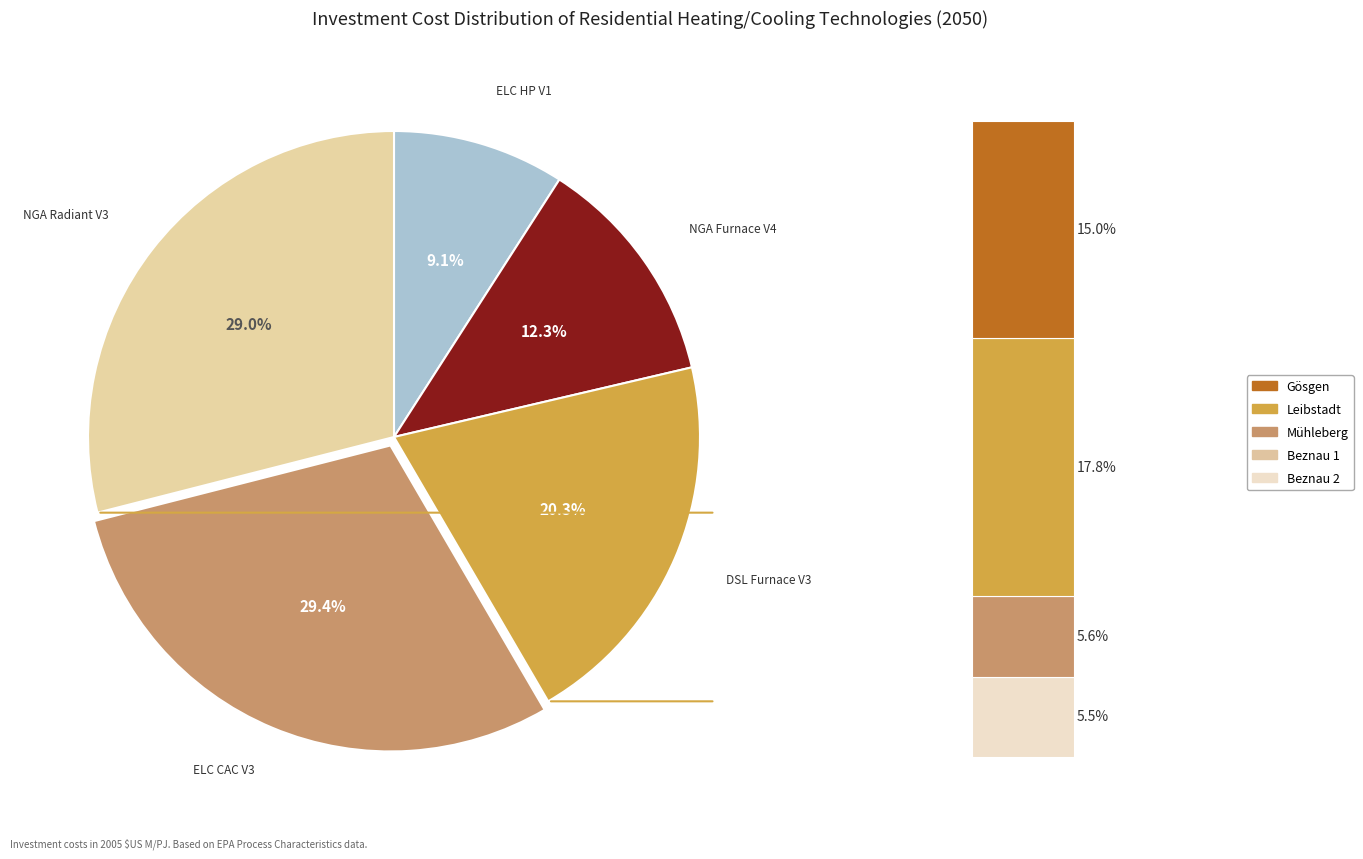

To the nearest percent, what is the difference between the largest and smallest slice percentages?

20%